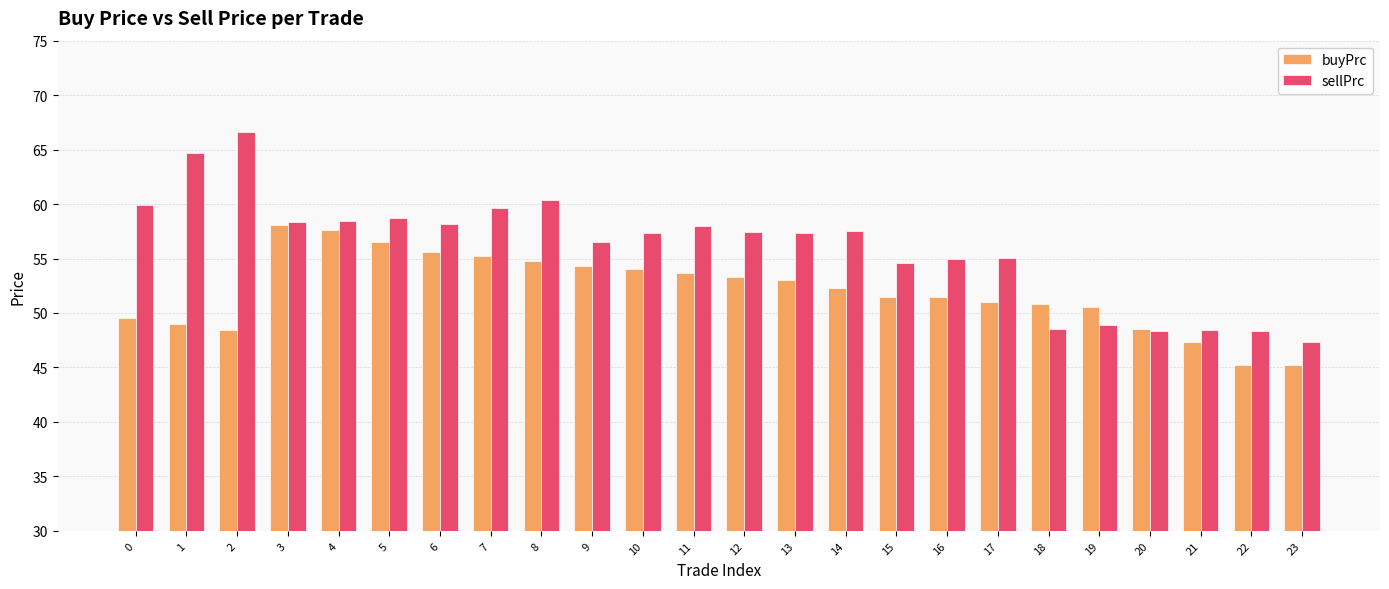

What is the difference between the maximum and second lowest values in the buyPrc series?

12.8